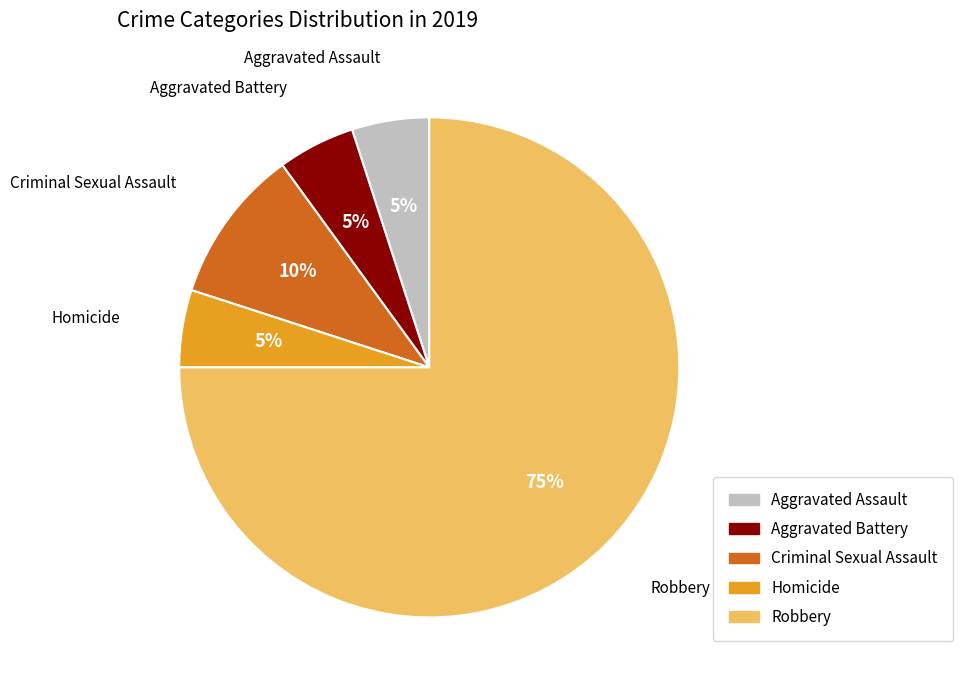

True or false: Criminal Sexual Assault accounts for 10% of the total.

True